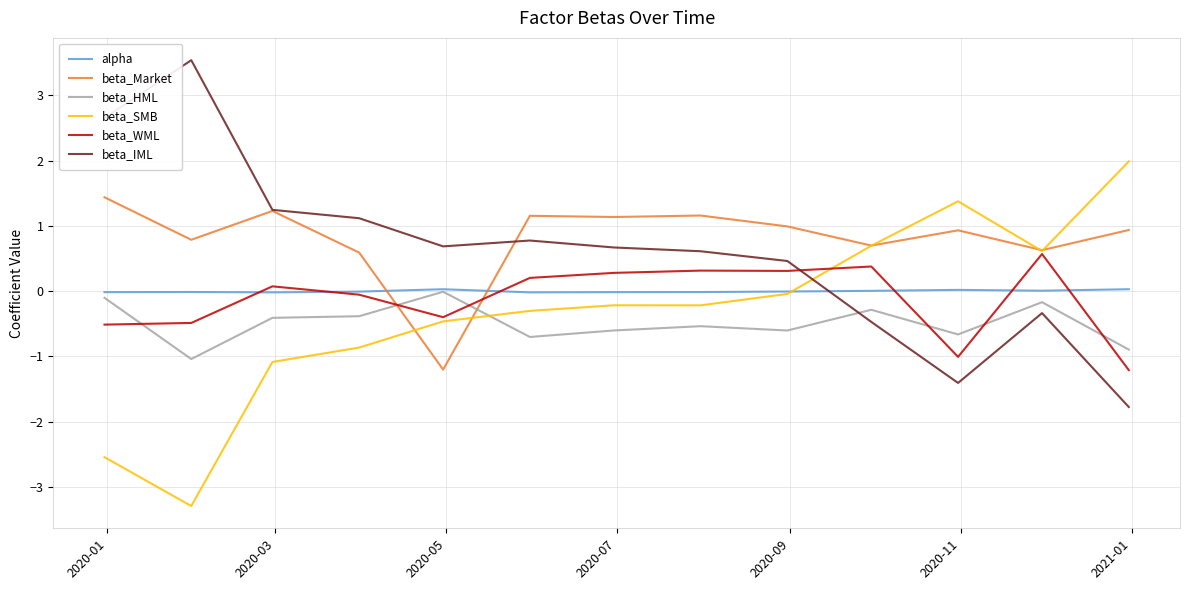

How many lines are shown in the chart?

6